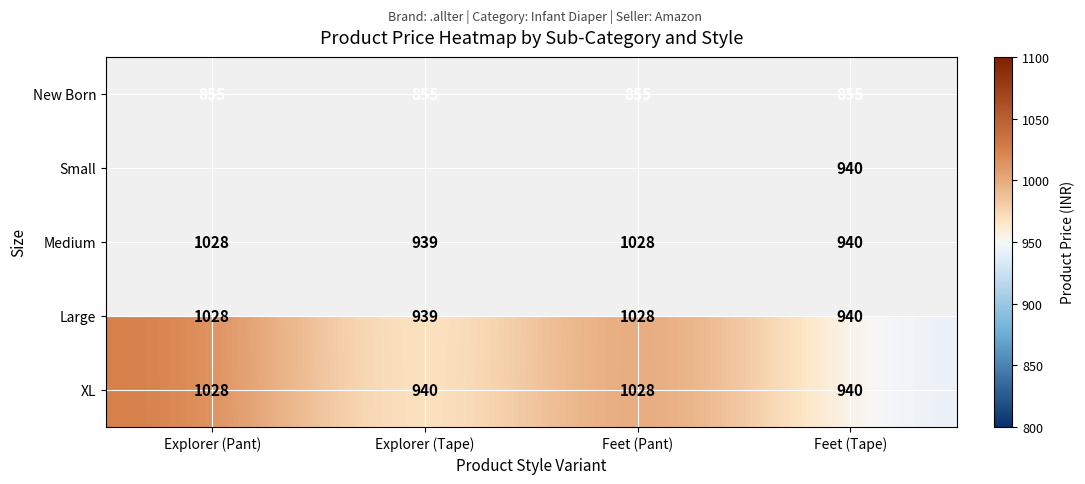

How many series are shown in this chart?

5